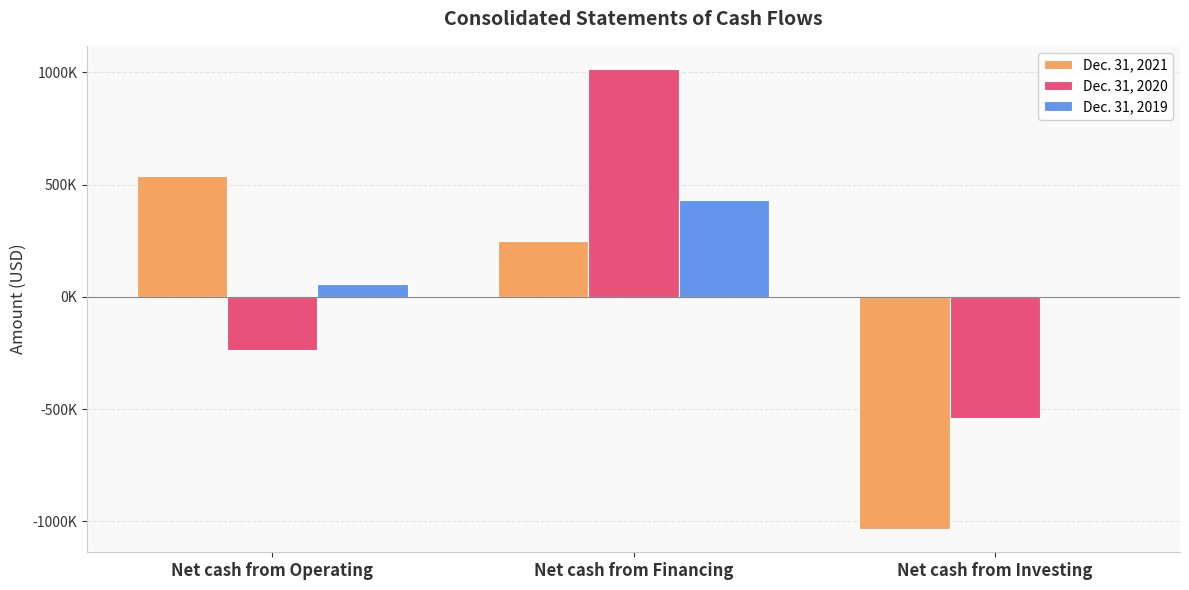

What are all the series names shown in the legend?

Dec. 31, 2021, Dec. 31, 2020, Dec. 31, 2019